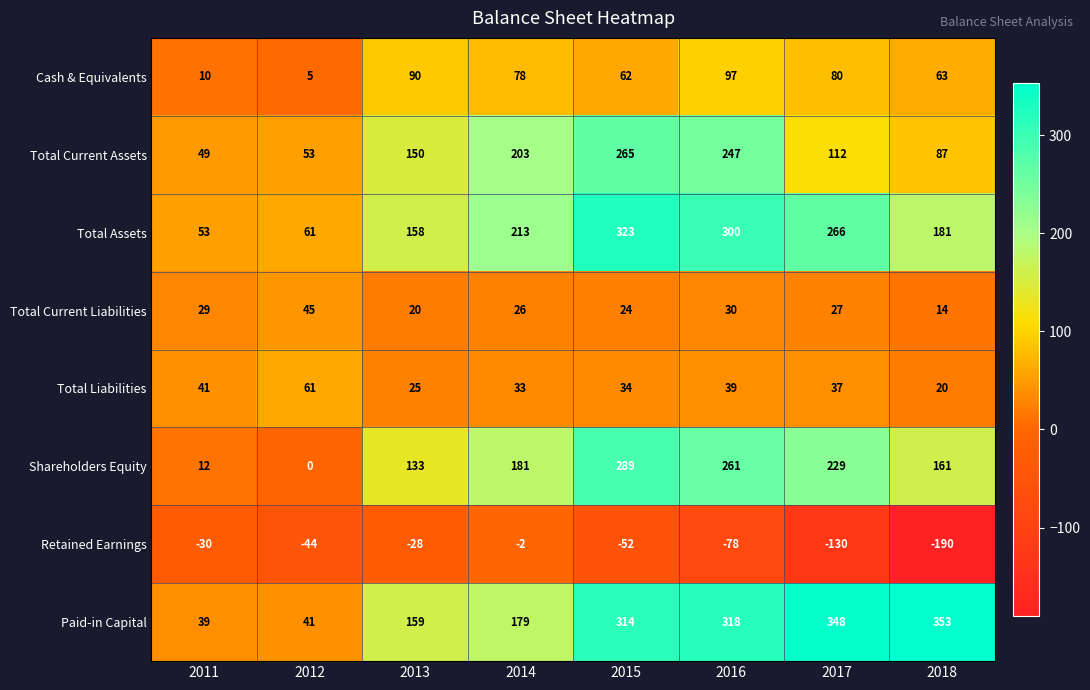

How many categories are shown in the chart?

8